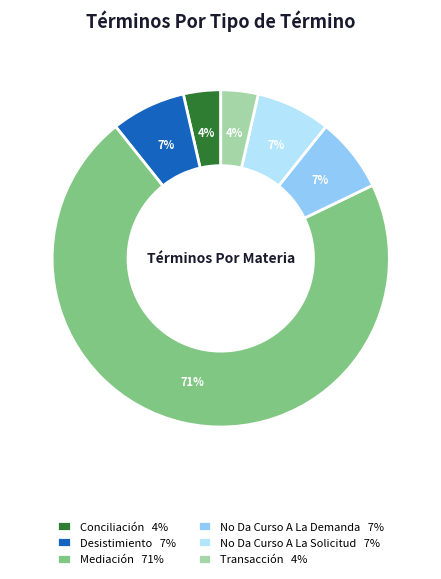

How many segments does this pie chart have?

6